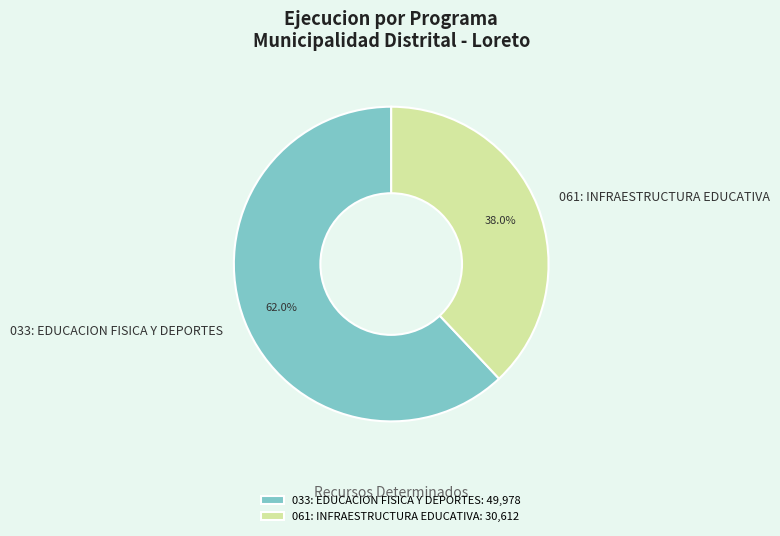

What percentage do 061: INFRAESTRUCTURA EDUCATIVA and 033: EDUCACION FISICA Y DEPORTES together represent?

100.0%